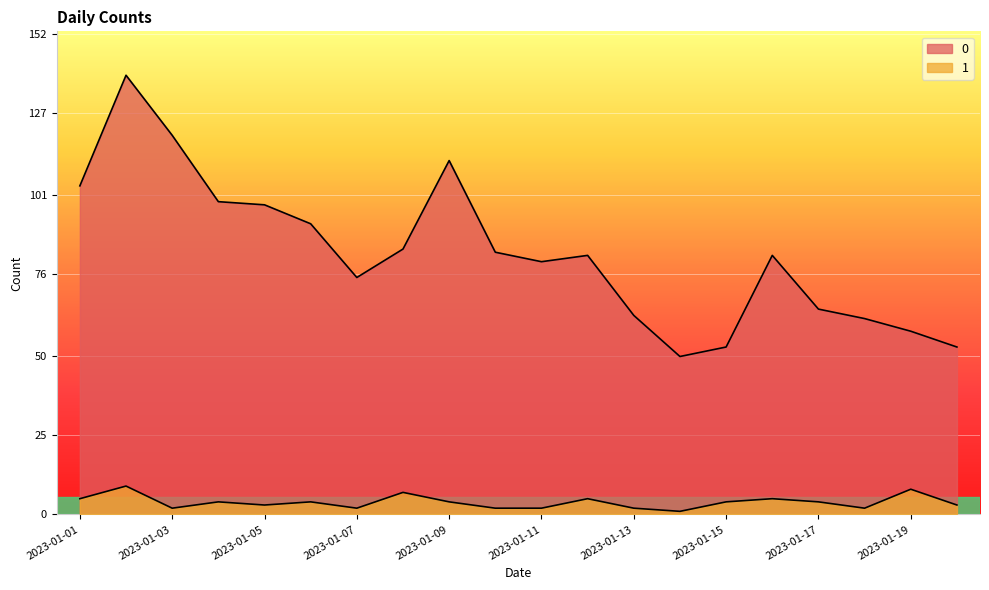

Between 2023-01-01 and 2023-01-06, which is larger?

2023-01-01